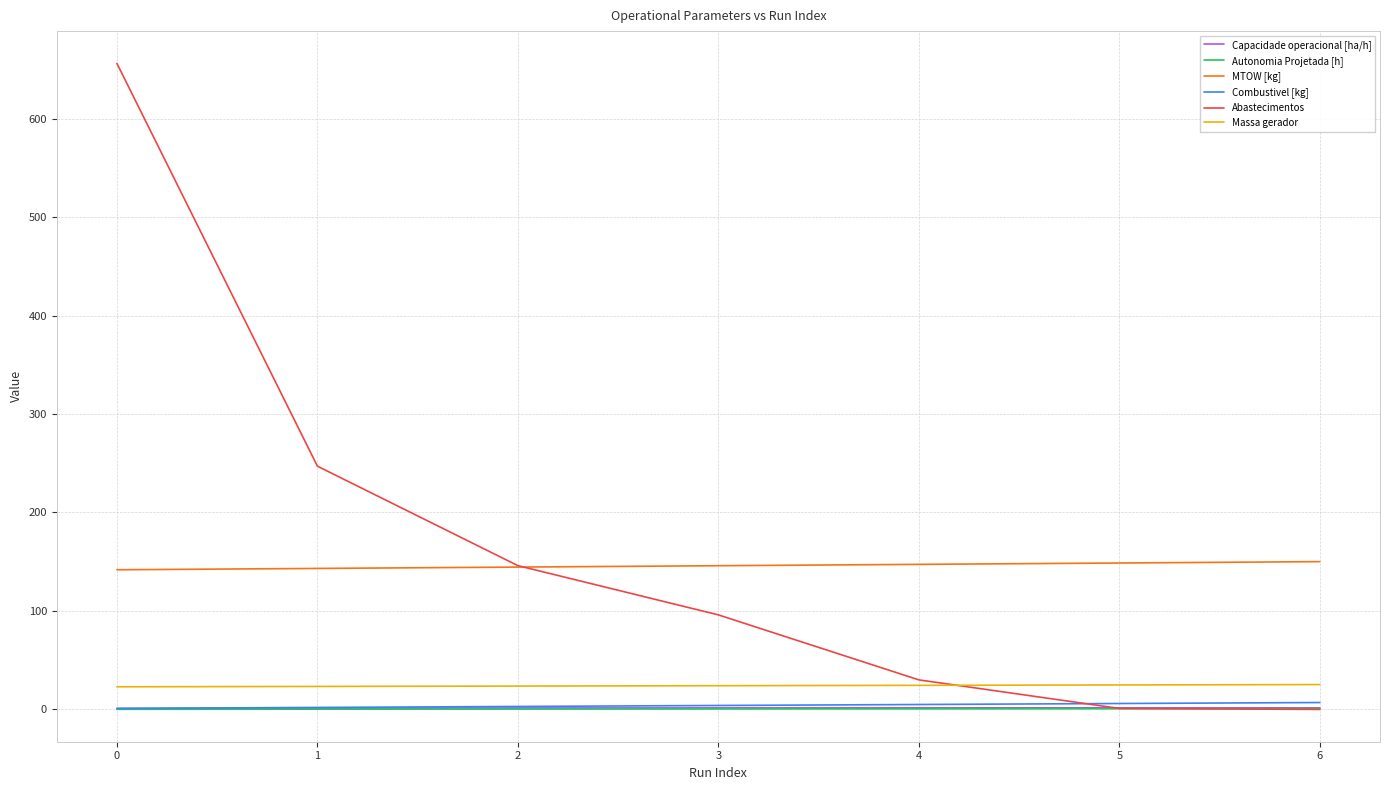

True or false: Capacidade operacional [ha/h] and MTOW [kg] intersect in this chart.

False